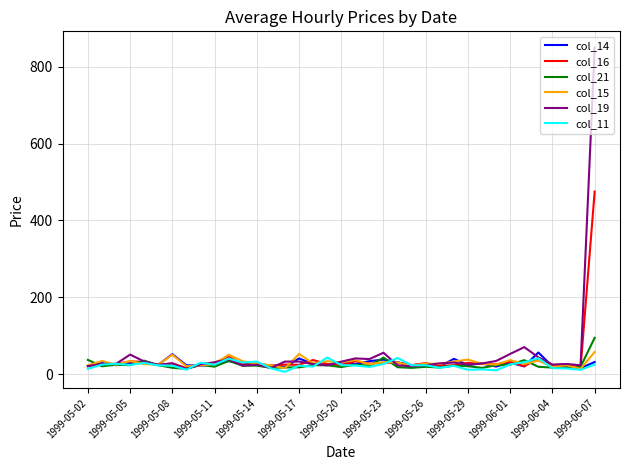

How many series are shown in this chart?

6